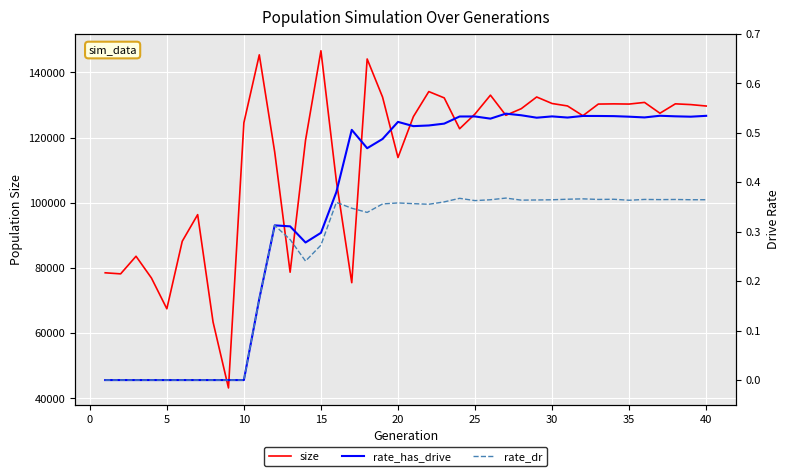

How many categories are shown in the chart?

40